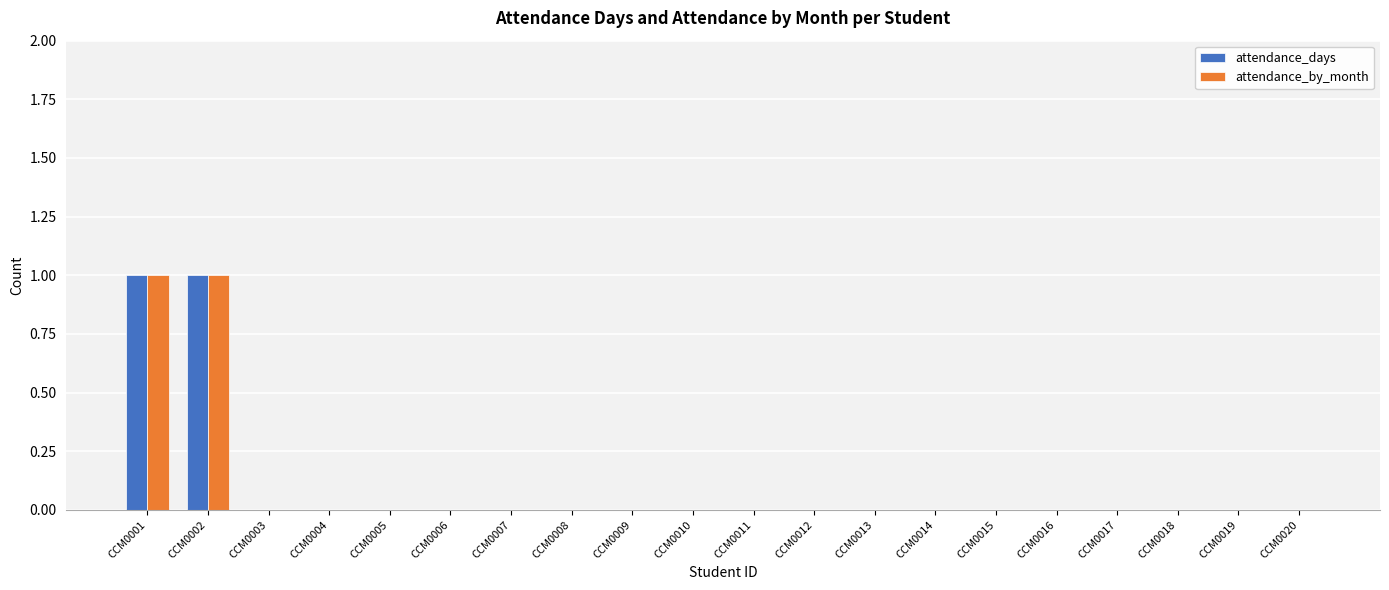

True or false: attendance_days has a value of 0 at CCM0010.

True